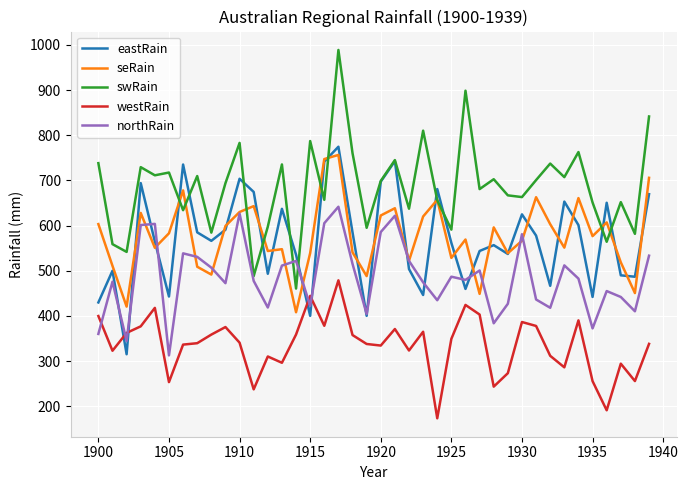

What is the minimum value shown in the chart?

173.5